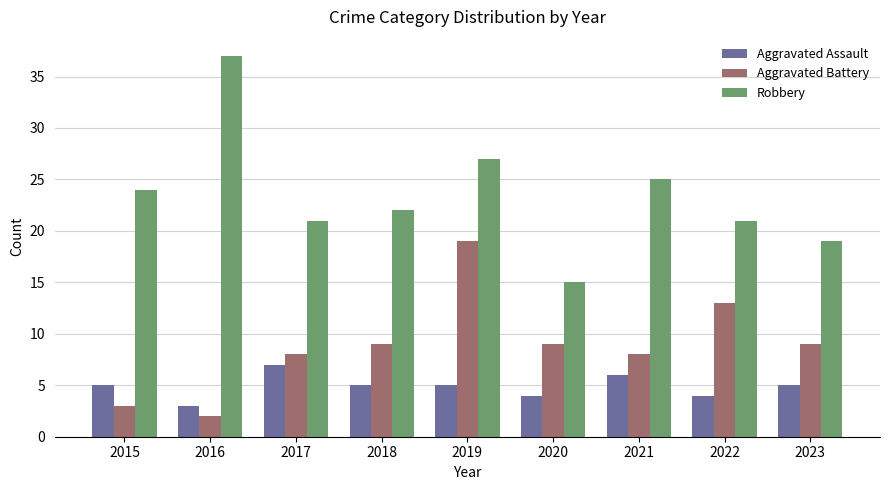

How many data points in Aggravated Battery are less than 9?

4